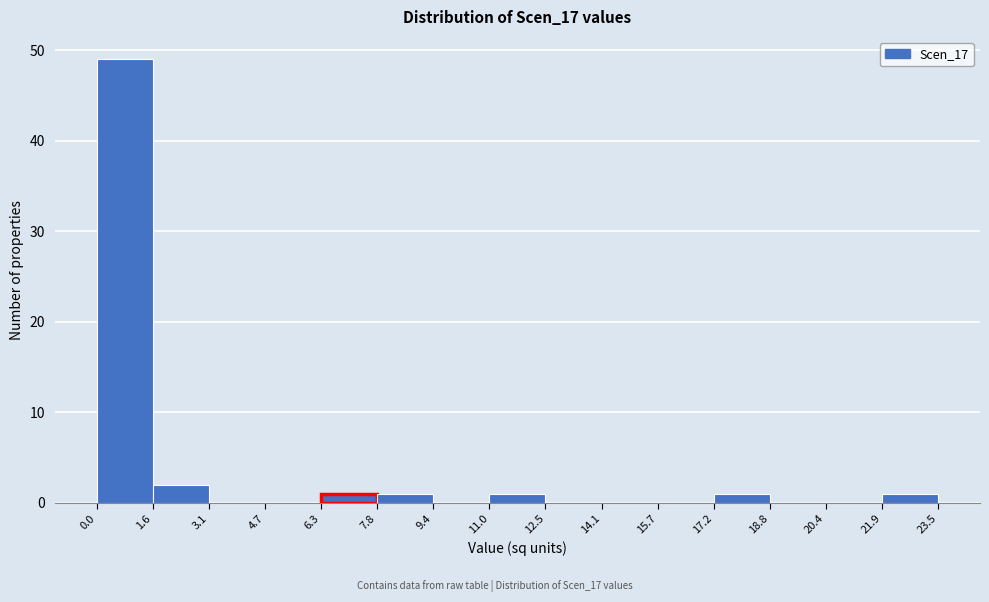

Reading left to right, transcribe this chart: for each bar, give the range it covers on the x-axis and its height. The values are not printed on the chart, so give them approximately, as read against the axis.

0.0 to 1.6: 49
1.6 to 3.1: 2
3.1 to 4.7: 0
4.7 to 6.3: 0
6.3 to 7.8: 1
7.8 to 9.4: 1
9.4 to 11.0: 0
11.0 to 12.5: 1
12.5 to 14.1: 0
14.1 to 15.7: 0
15.7 to 17.2: 0
17.2 to 18.8: 1
18.8 to 20.4: 0
20.4 to 21.9: 0
21.9 to 23.5: 1